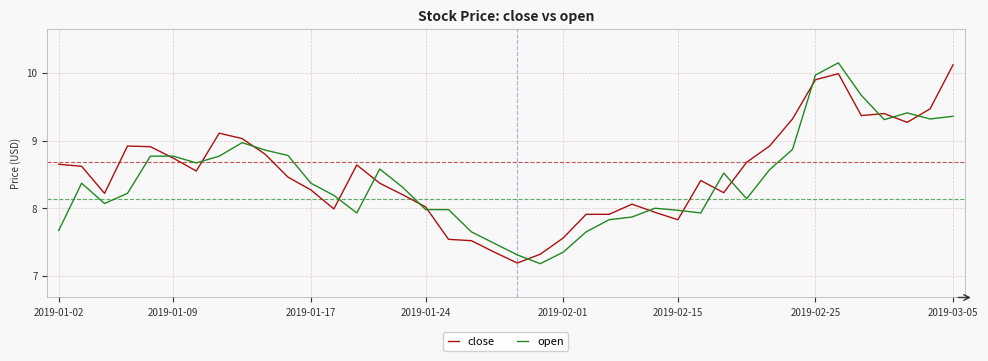

What is the difference between the second highest and second lowest values in the open series?

2.7